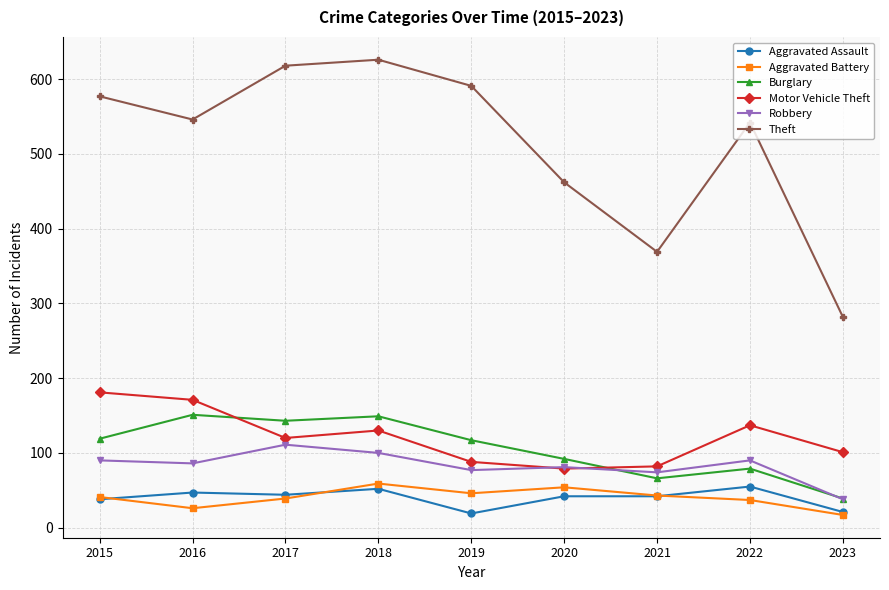

Does the chart have visible grid lines?

Yes